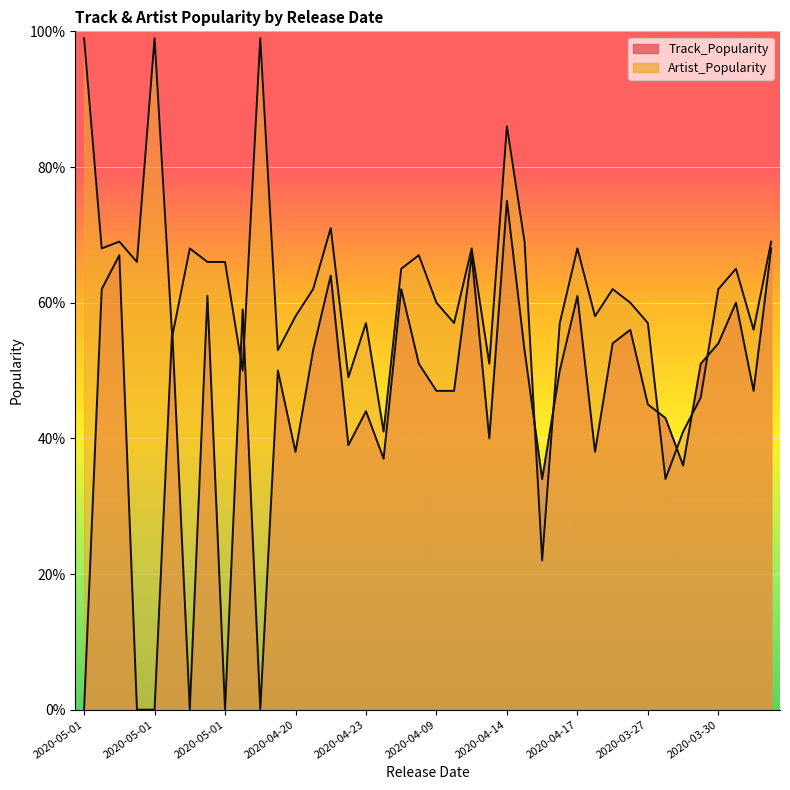

True or false: Artist_Popularity and Track_Popularity intersect in this chart.

True